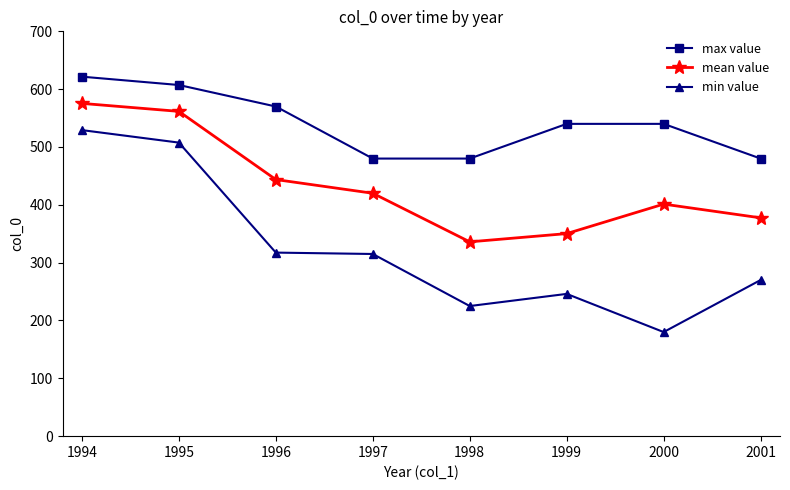

Between 1999 and 2001, which series saw the biggest shift?

max value